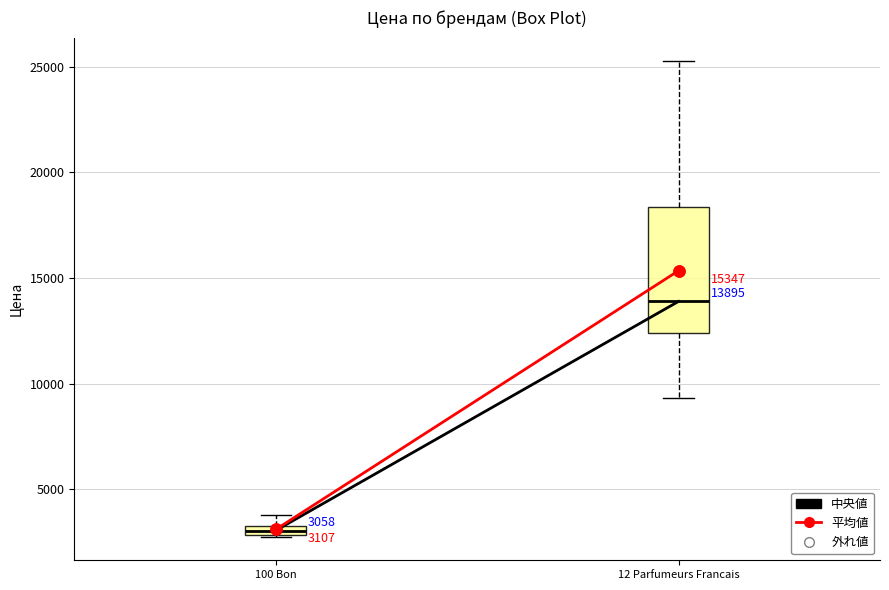

Which box has the lowest median line?

100 Bon